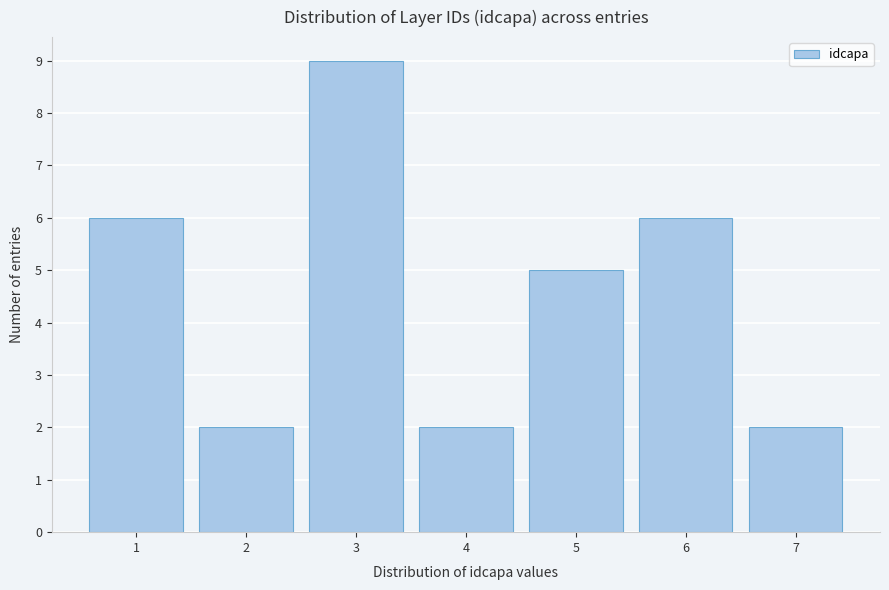

Reading right to left, what are all the values shown in this chart?

2	6	5	2	9	2	6